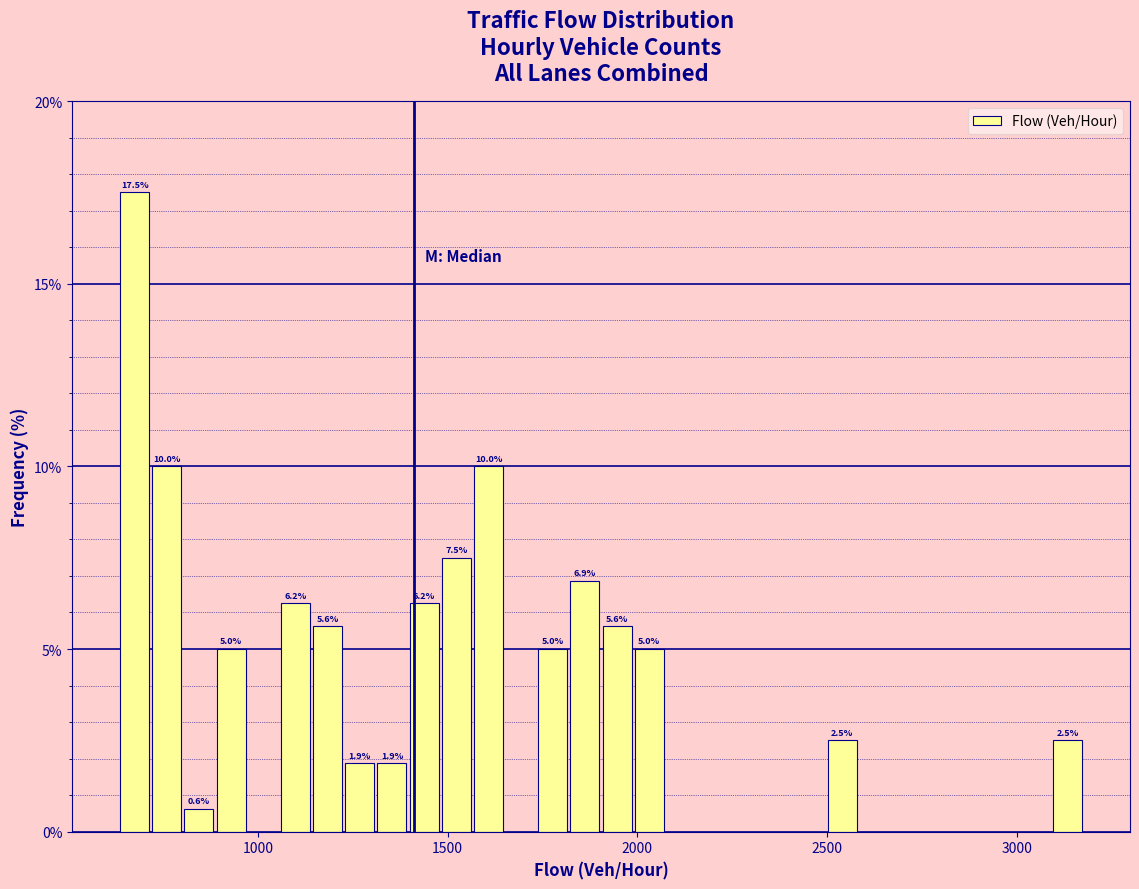

Read against the x-axis, roughly where is the centre of the tallest bar?

700